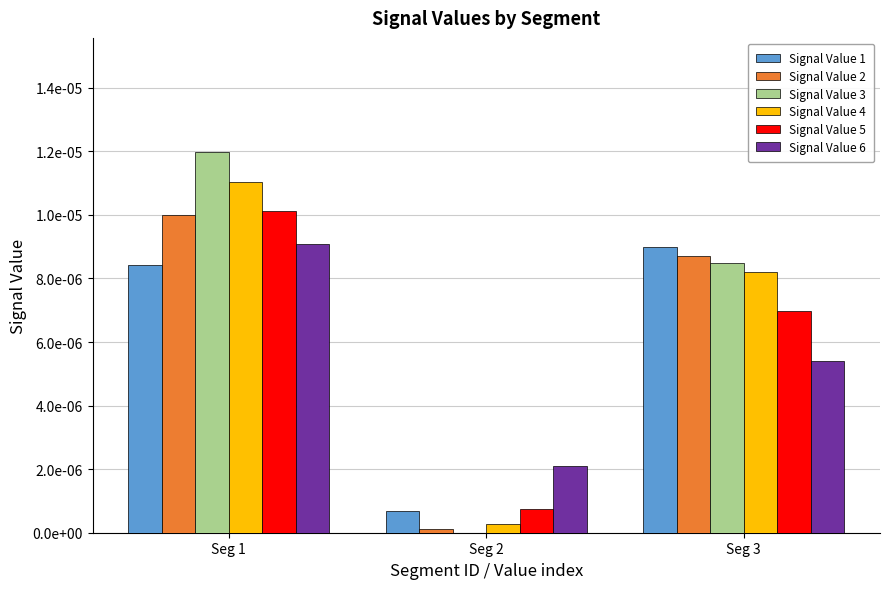

The Signal Value 6 series shows 0.0 at Seg 2. True or false?

False